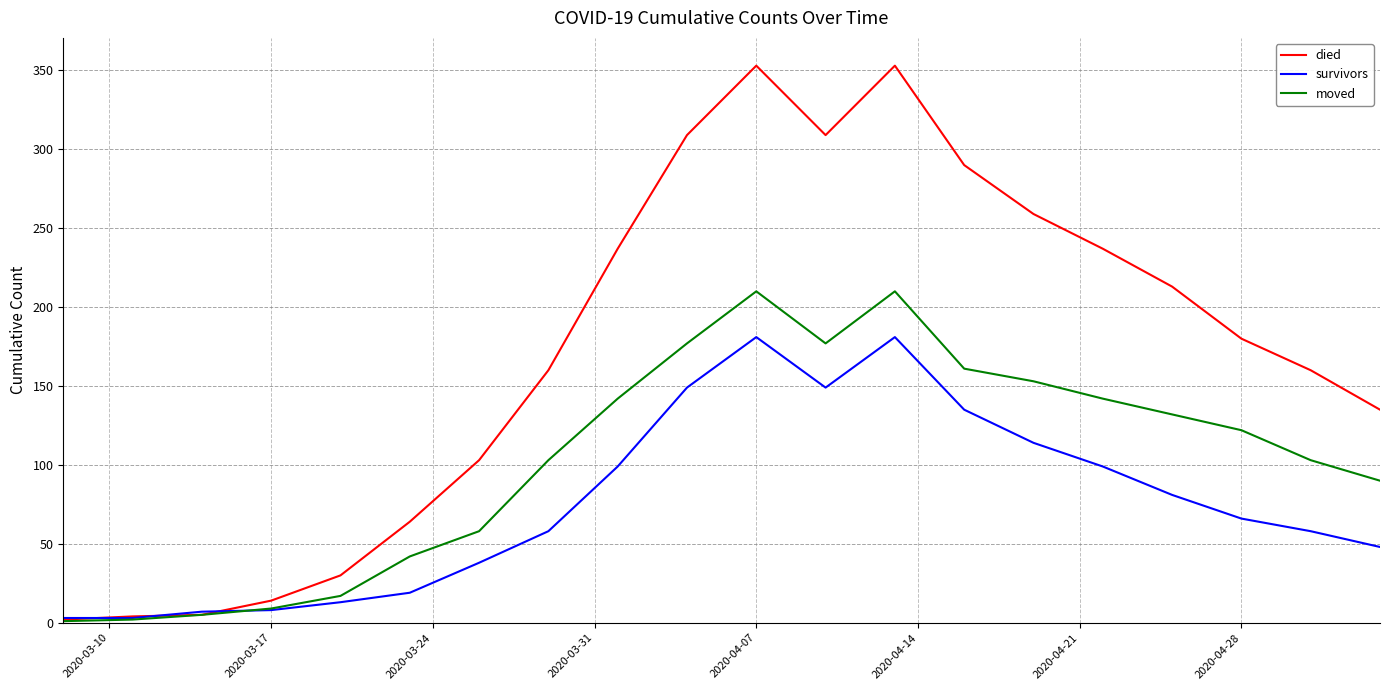

Which series has the largest total across all categories?

died